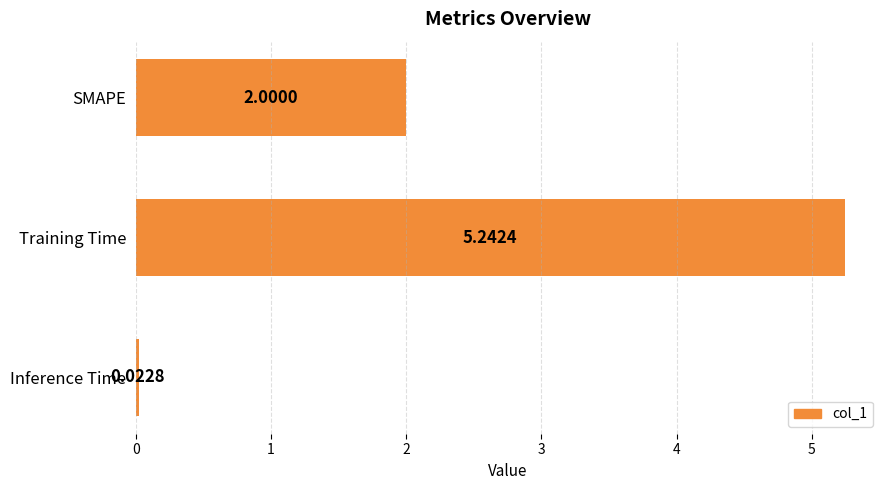

What is the average value?

2.4